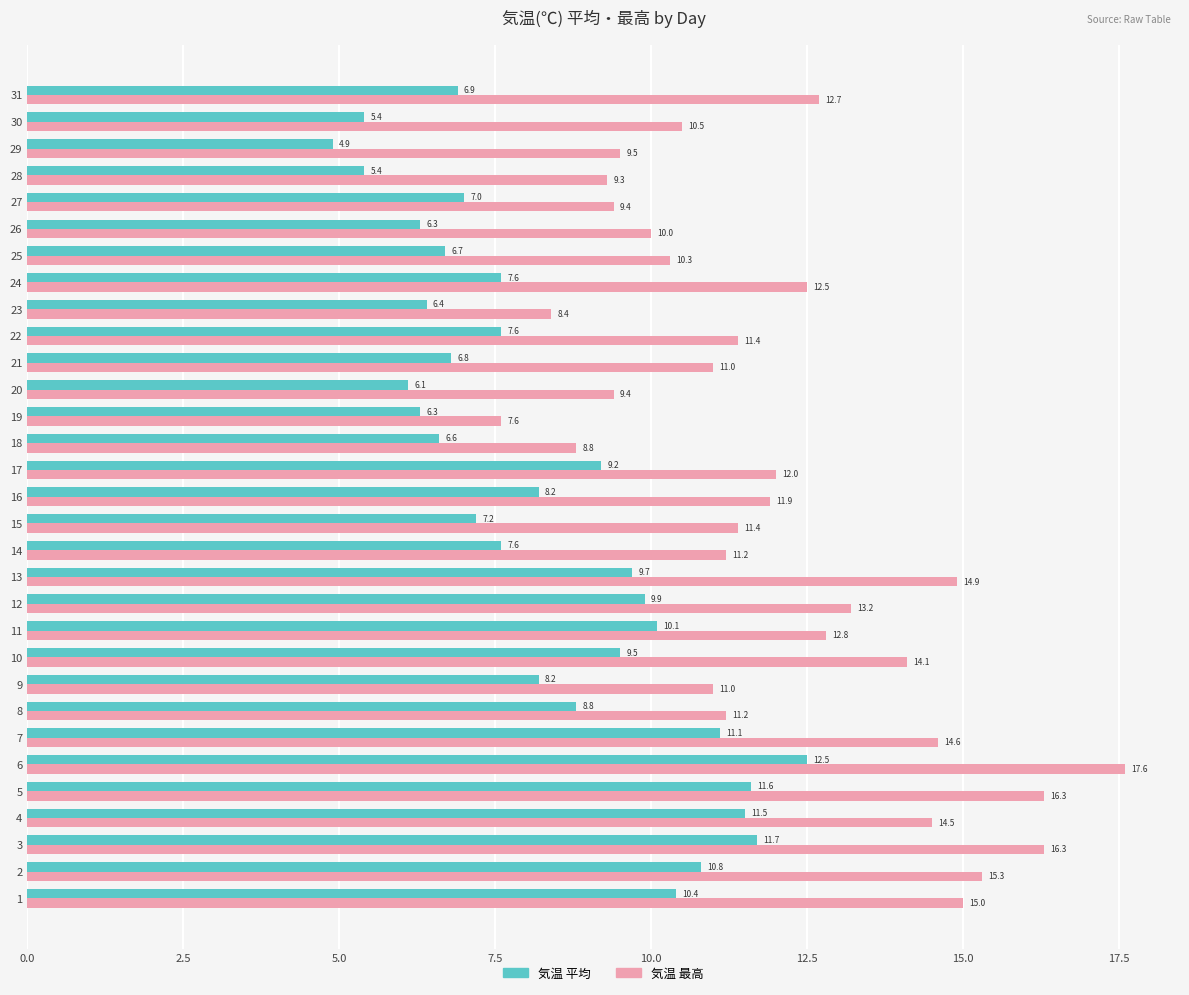

Which series has the largest total across all categories?

気温 最高